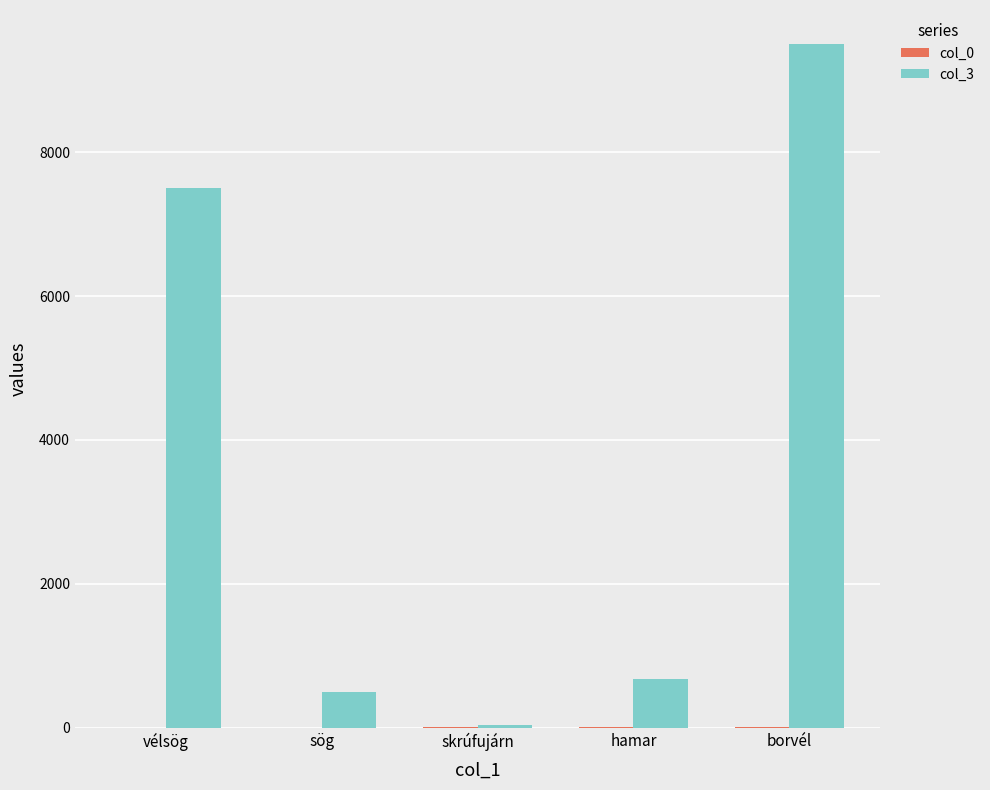

Which series has the largest total across all categories?

col_3